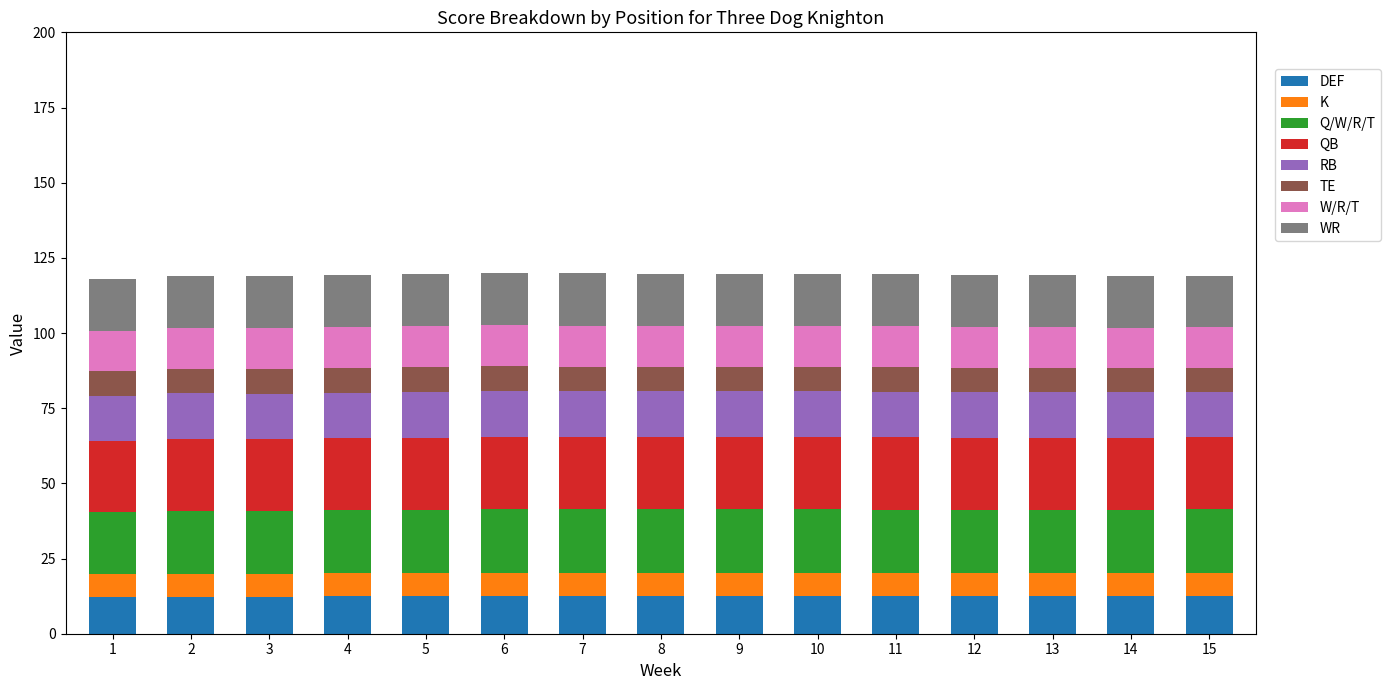

What is the minimum value for DEF?

12.2